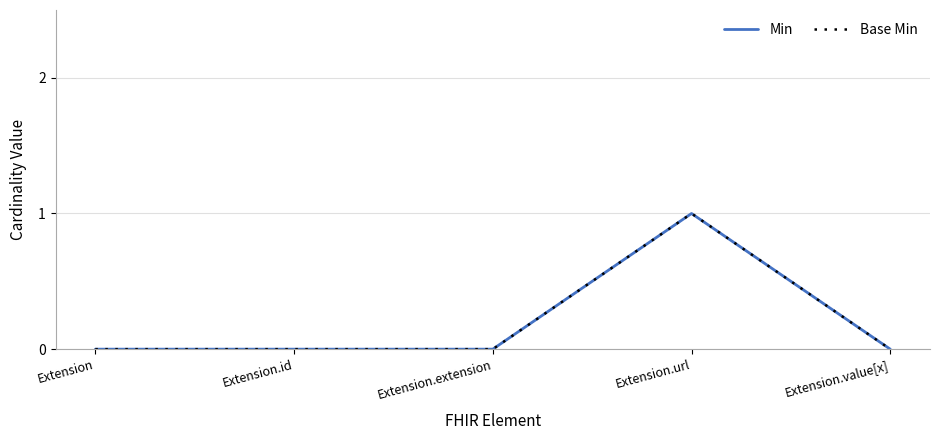

Rank the categories by Min value from lowest to highest.

Extension, Extension.id, Extension.extension, Extension.value[x], Extension.url